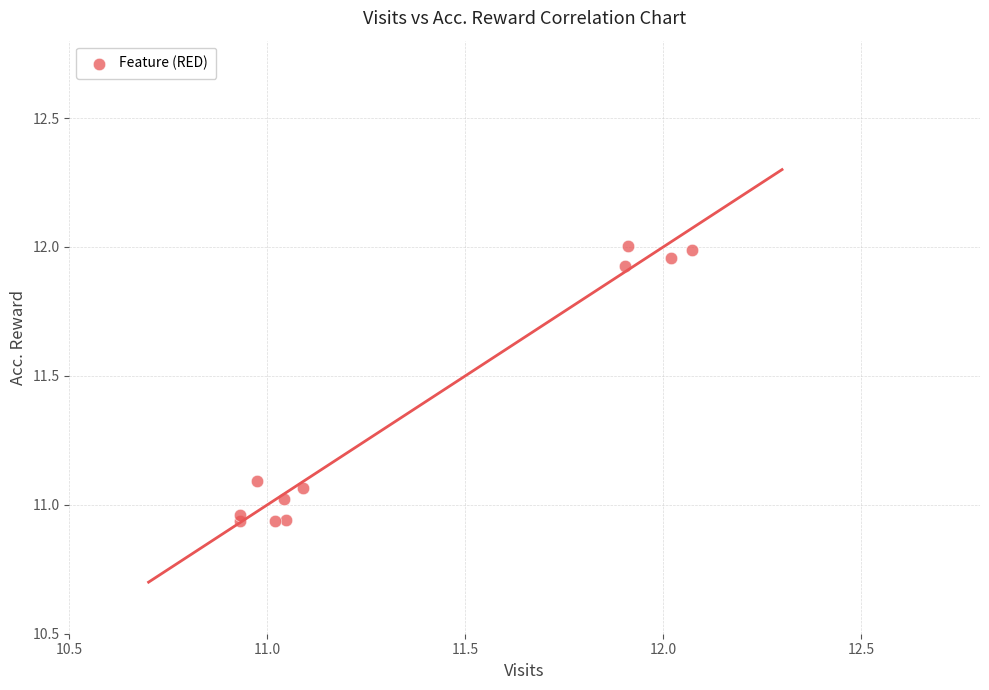

What is the average X value?

11.4